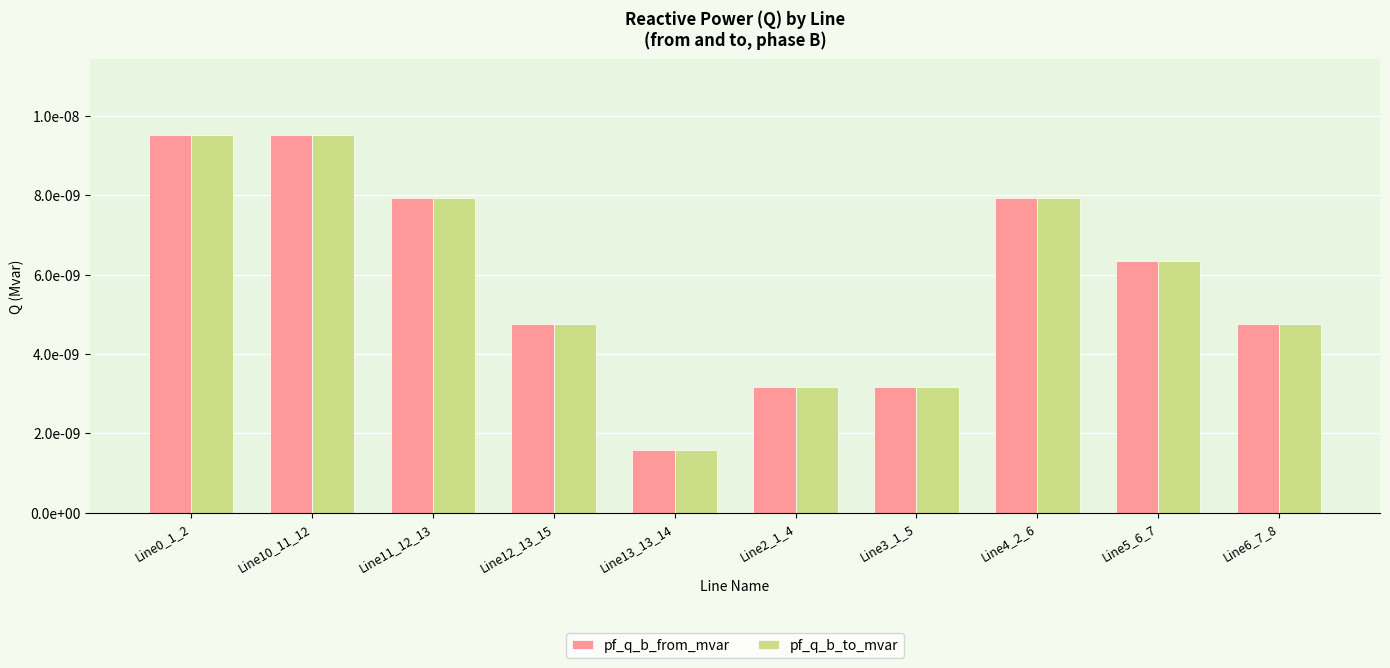

What is the label of the 8th bar from the right?

Line11_12_13